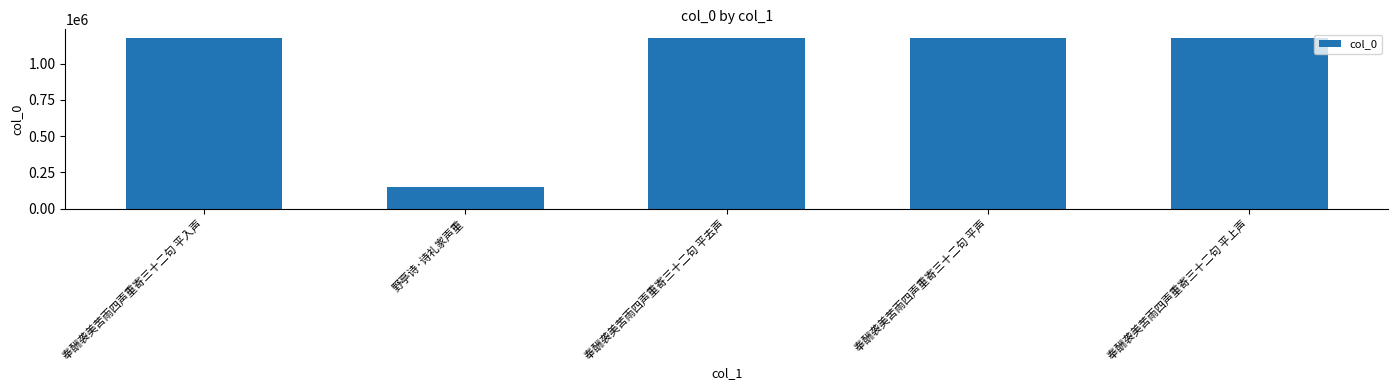

What is the ratio of the value at 野亭诗·诗礼家声重 to the value at 奉酬袭美苦雨四声重寄三十二句 平上声?

0.1